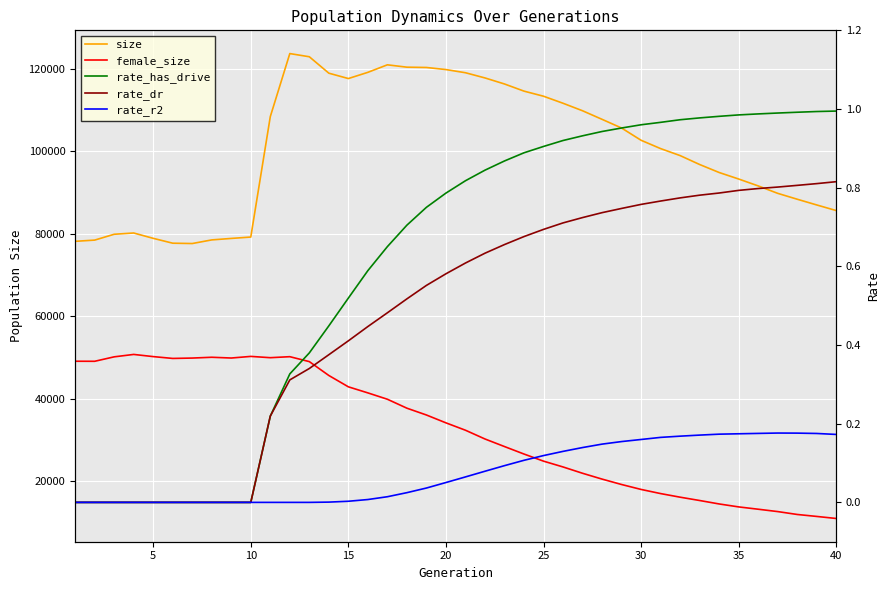

How many interior local peaks does the female_size series have?

4